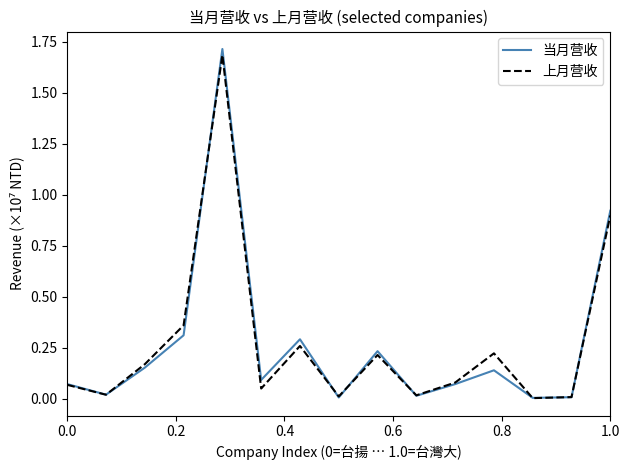

What is the maximum value shown in the chart?

1.7